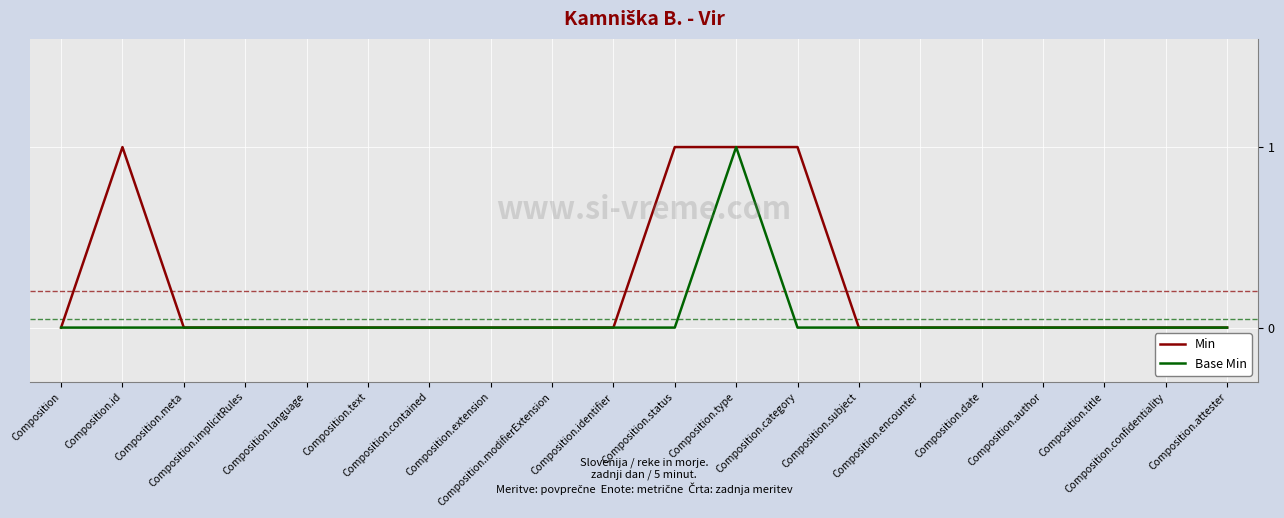

What are all the series names shown in the legend?

Min, Base Min